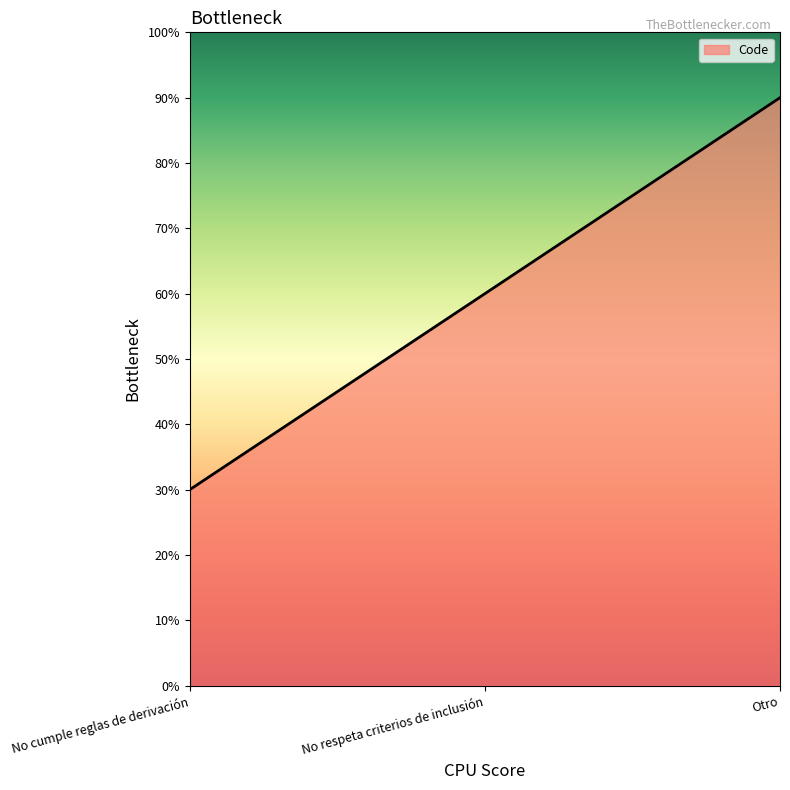

How many series are shown in this chart?

1